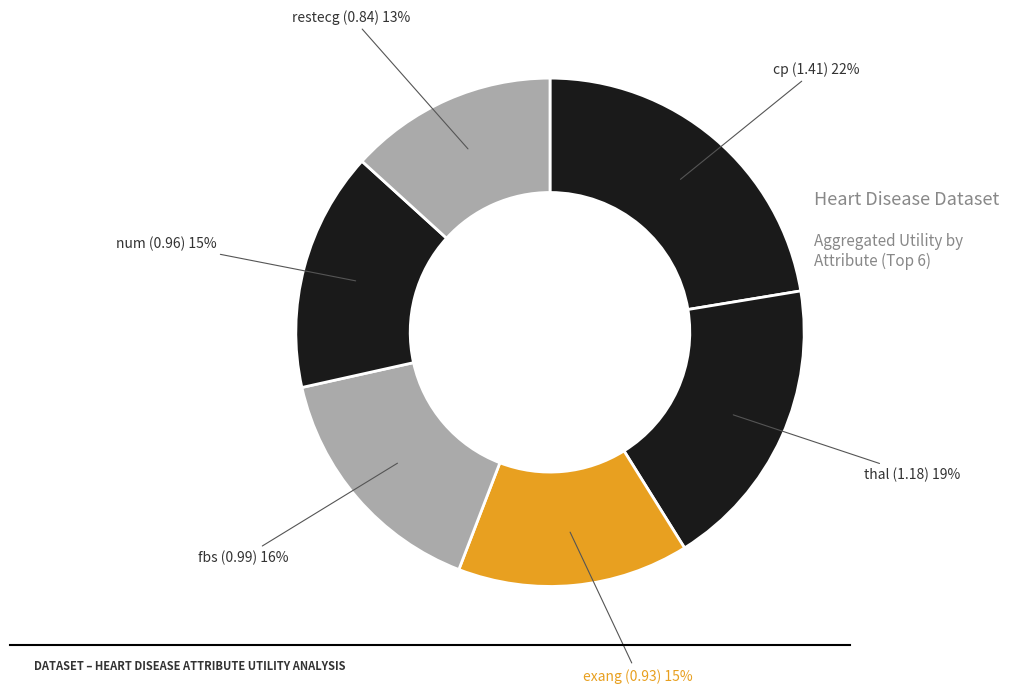

To the nearest percent, what portion does num represent?

15%